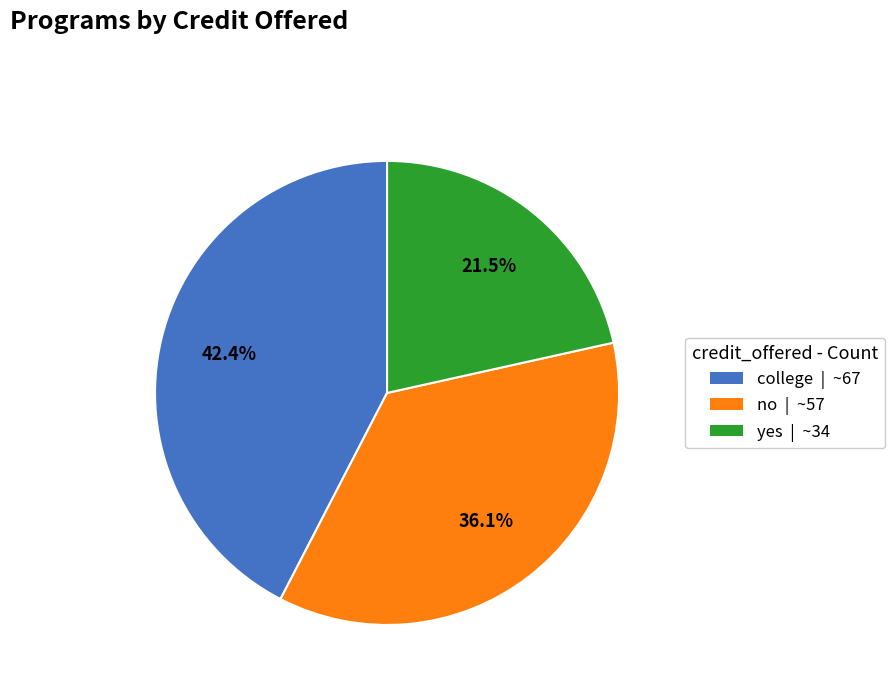

Is yes the majority of the pie?

No